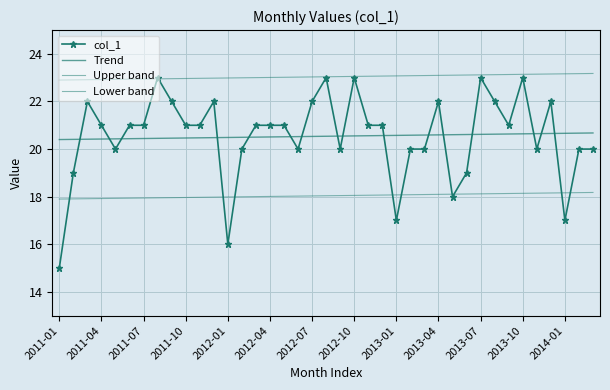

Which category has the lowest value across all series?

2011-01